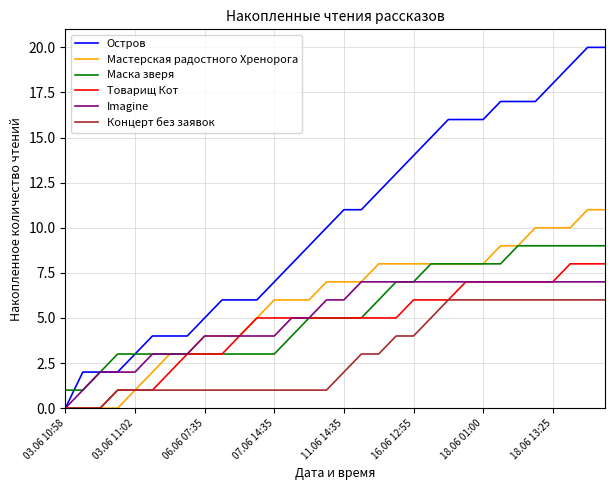

Which series has the largest total across all categories?

Остров